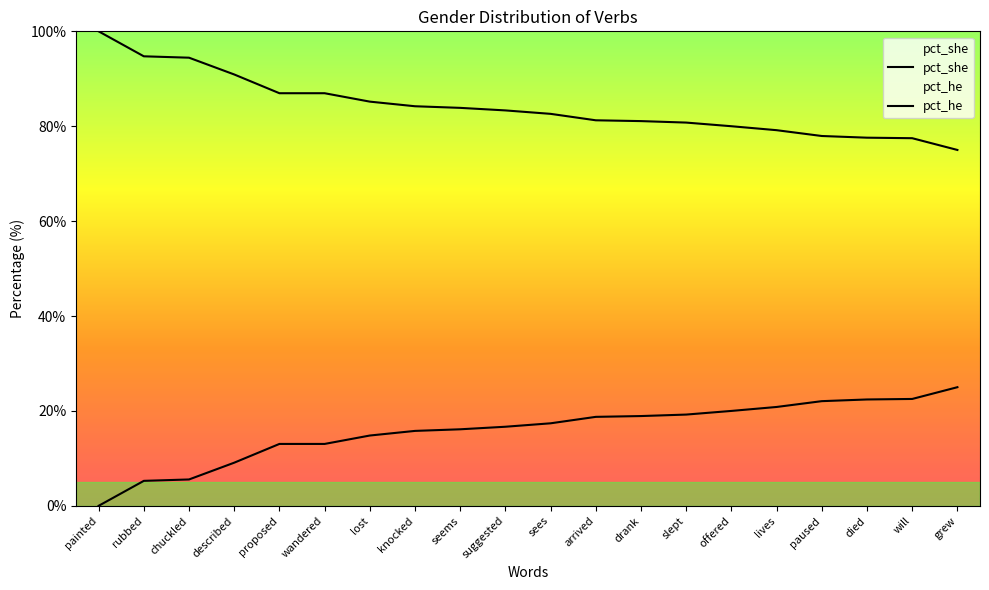

Reading left to right, transcribe all the data shown in this chart.

pct_she: 0.0	5.3	5.6	9.1	13.0	13.0	14.8	15.8	16.1	16.7	17.4	18.8	18.9	19.2	20.0	20.8	22.1	22.4	22.5	25.0
pct_he: 100.0	94.7	94.4	90.9	87.0	87.0	85.2	84.2	83.9	83.3	82.6	81.2	81.1	80.8	80.0	79.2	77.9	77.6	77.5	75.0